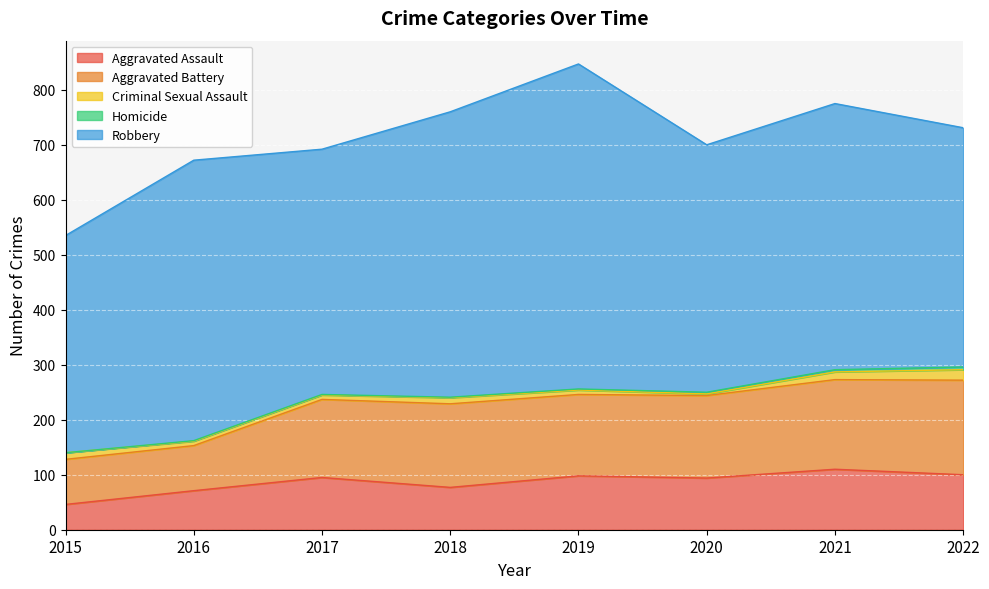

True or false: Homicide and Aggravated Battery intersect in this chart.

False